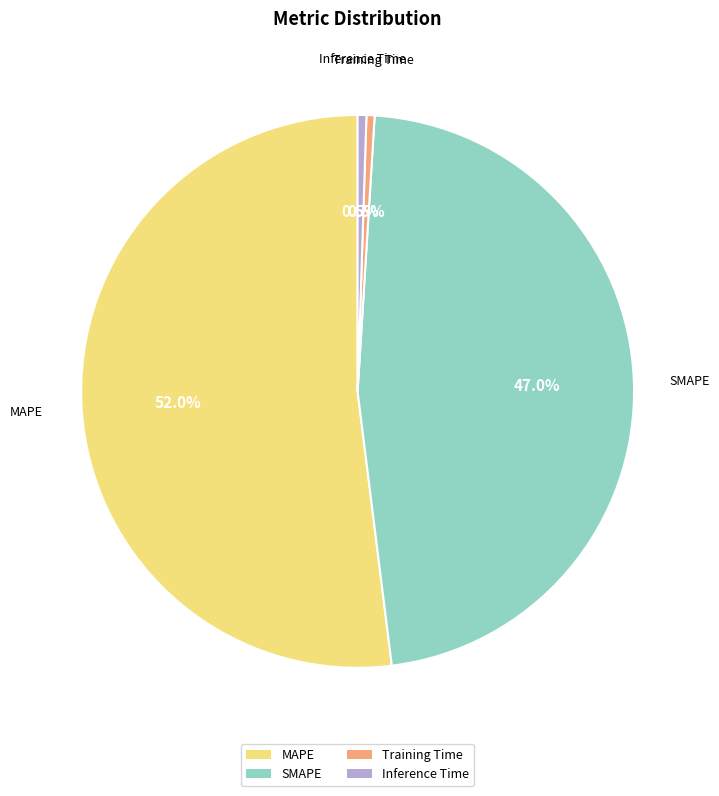

Which category has the biggest portion of the pie?

MAPE